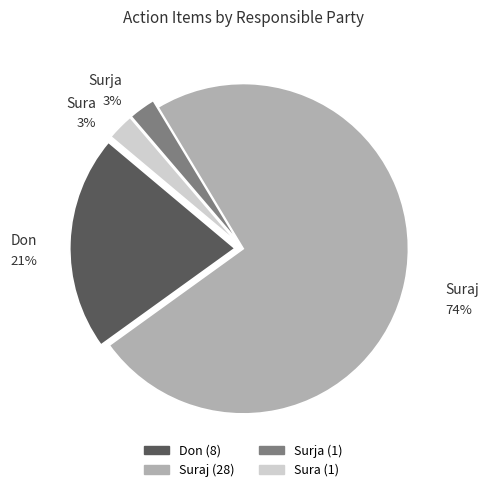

Is there a majority slice in this chart?

Yes